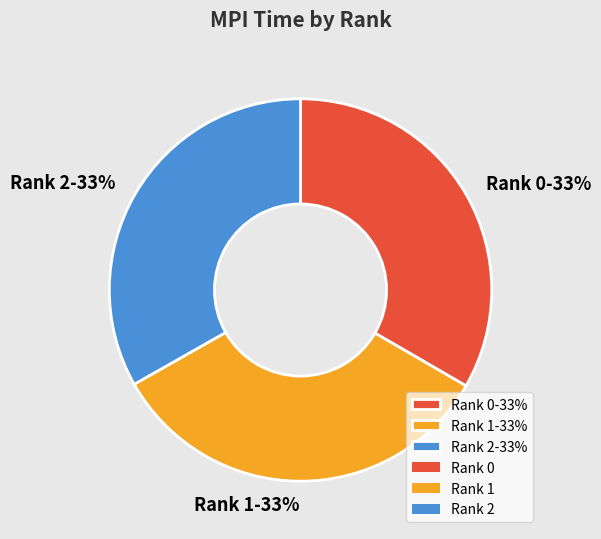

How many segments does this pie chart have?

3